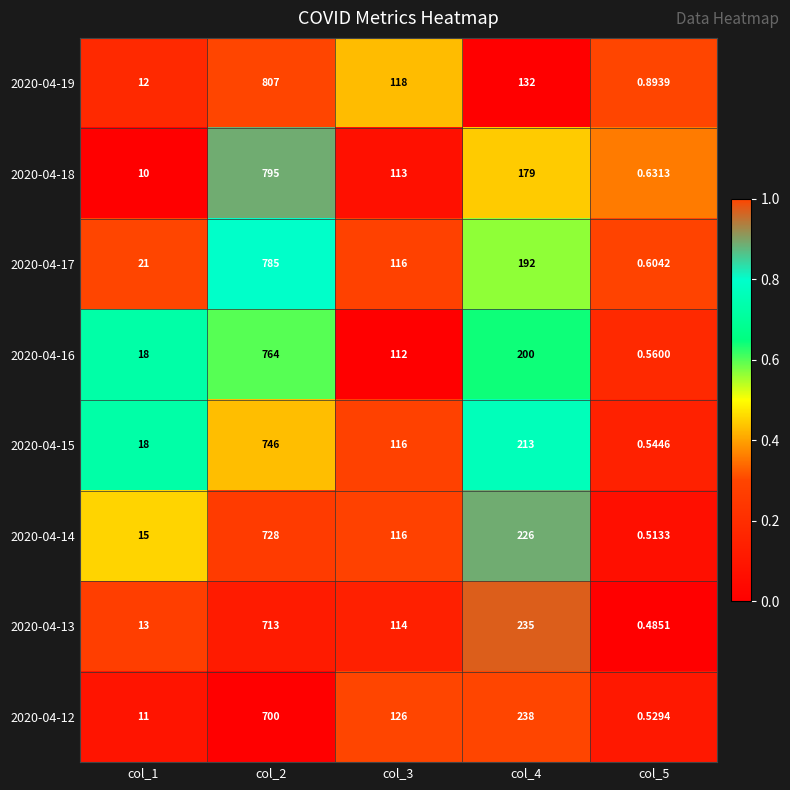

Which category has the lowest value across all series?

col_5